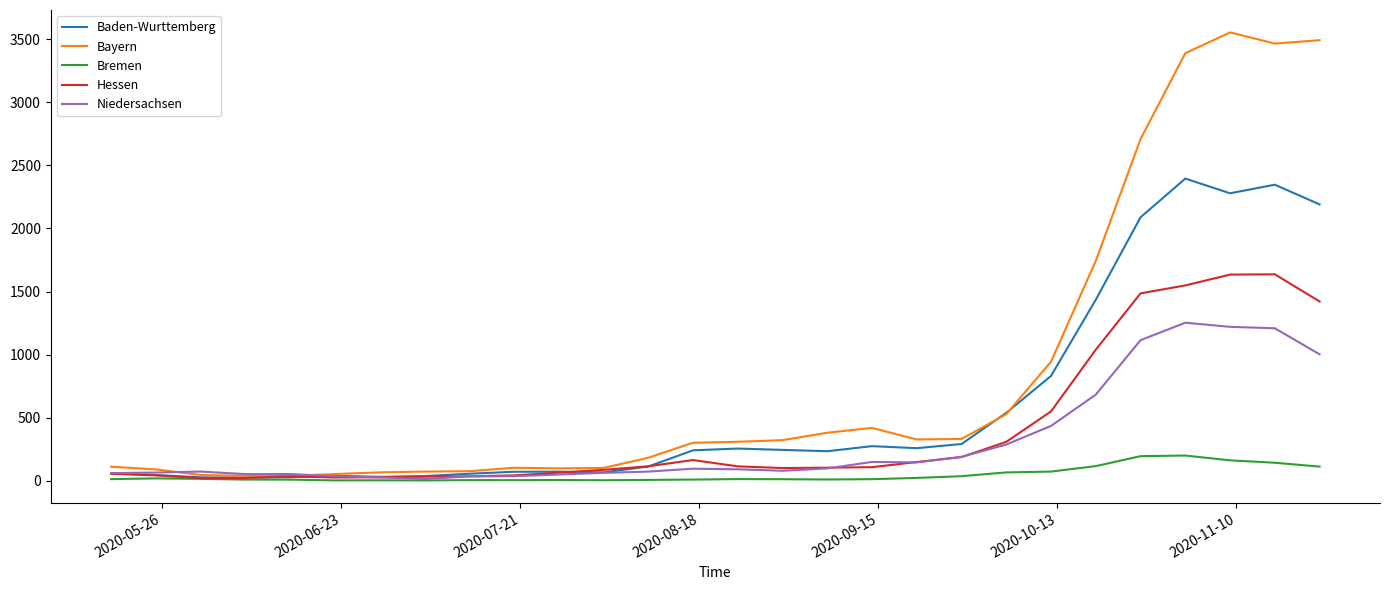

How many values in the Baden-Wurttemberg series are below 240?

14